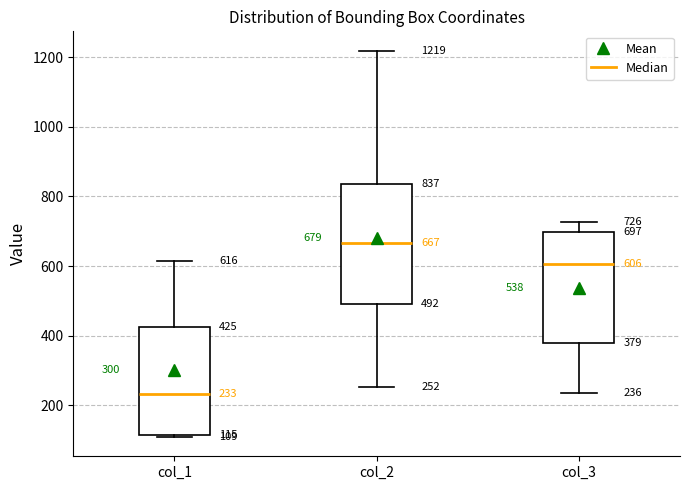

Which box's median line is the highest?

col_2